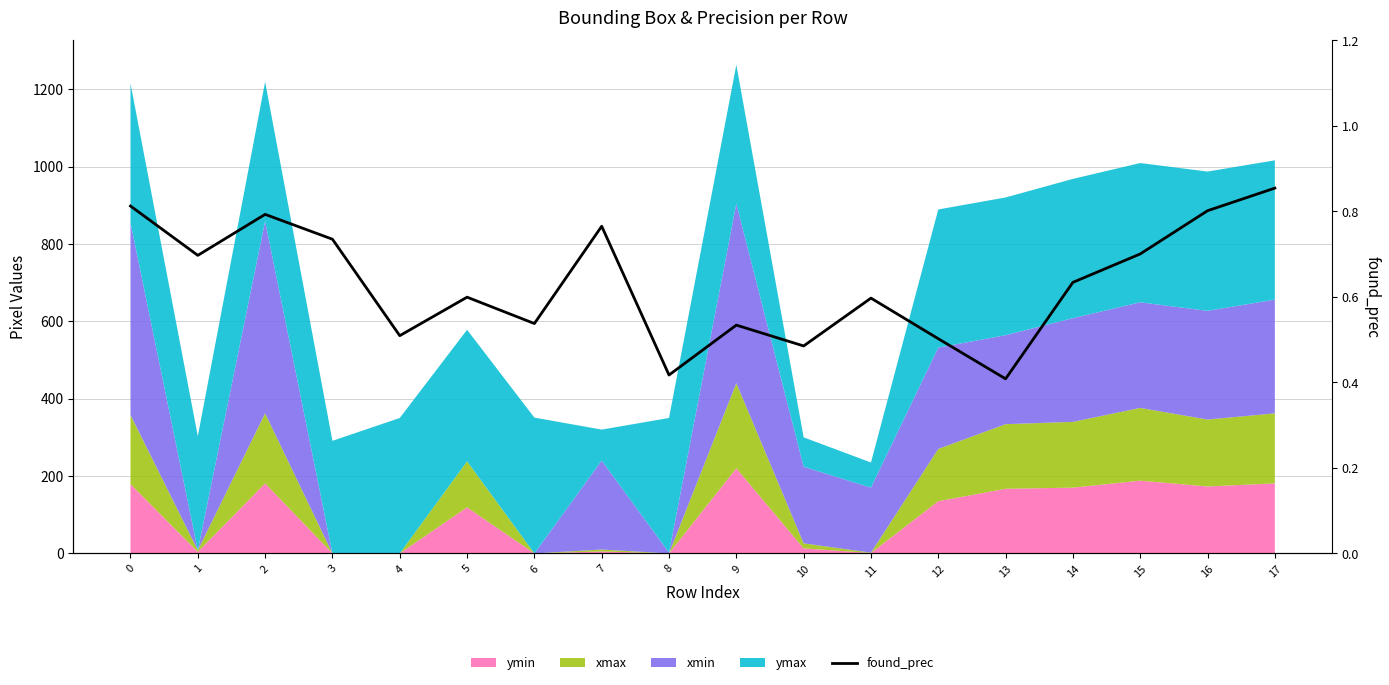

Rank the categories by value from lowest to highest.

13, 8, 10, 12, 4, 9, 6, 11, 5, 14, 1, 15, 3, 7, 2, 16, 0, 17